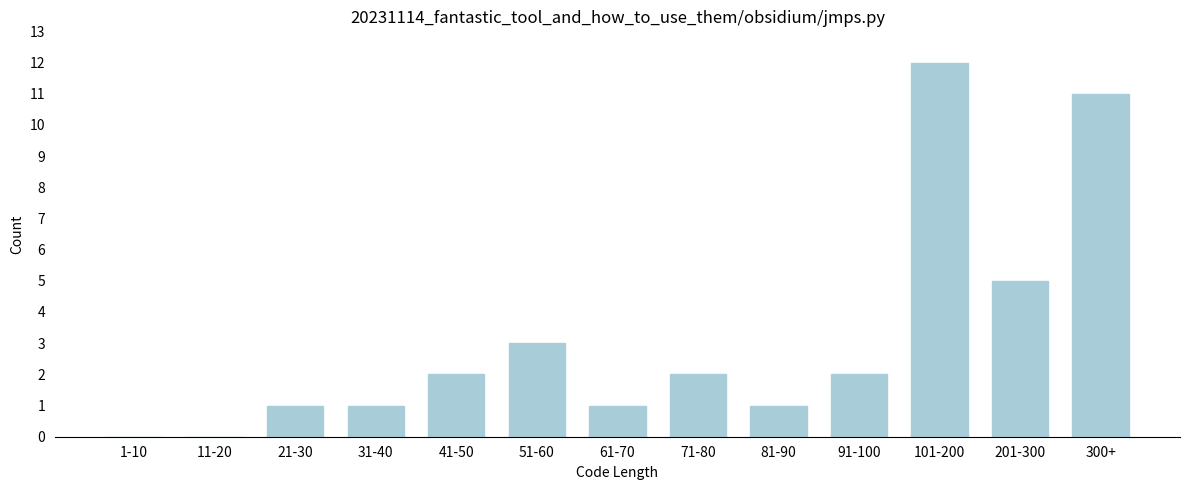

Reading left to right, list all the values displayed in this chart.

1-10=0	11-20=0	21-30=1	31-40=1	41-50=2	51-60=3	61-70=1	71-80=2	81-90=1	91-100=2	101-200=12	201-300=5	300+=11